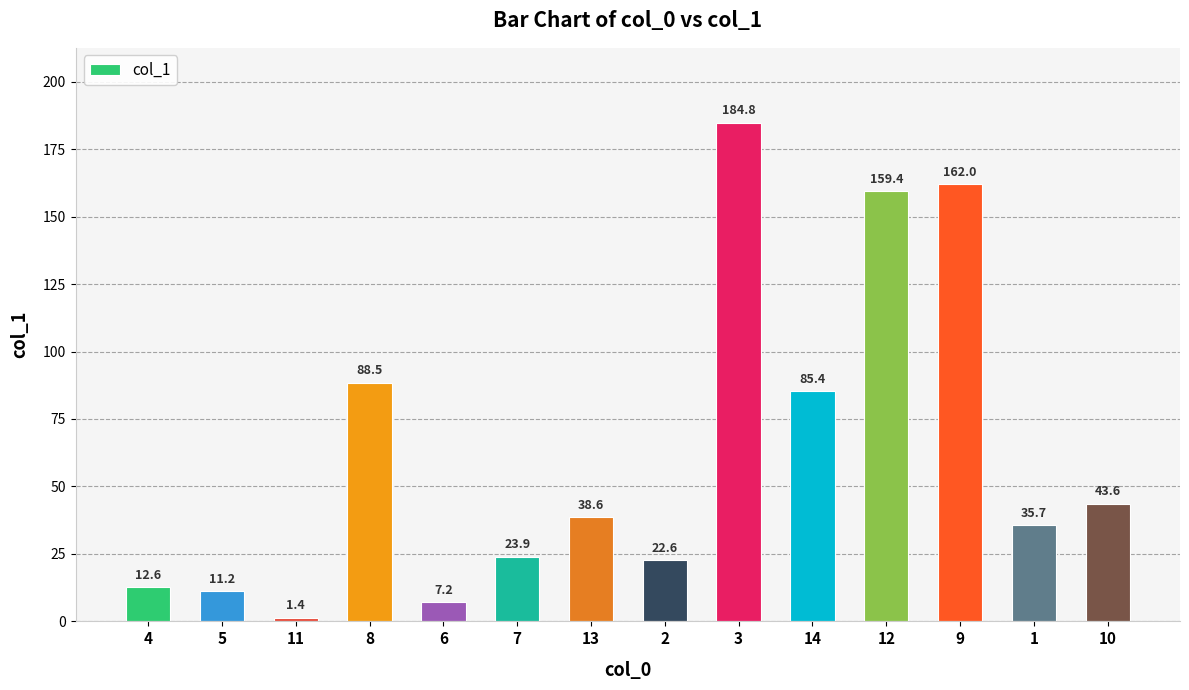

Which category has the highest value across all series?

3